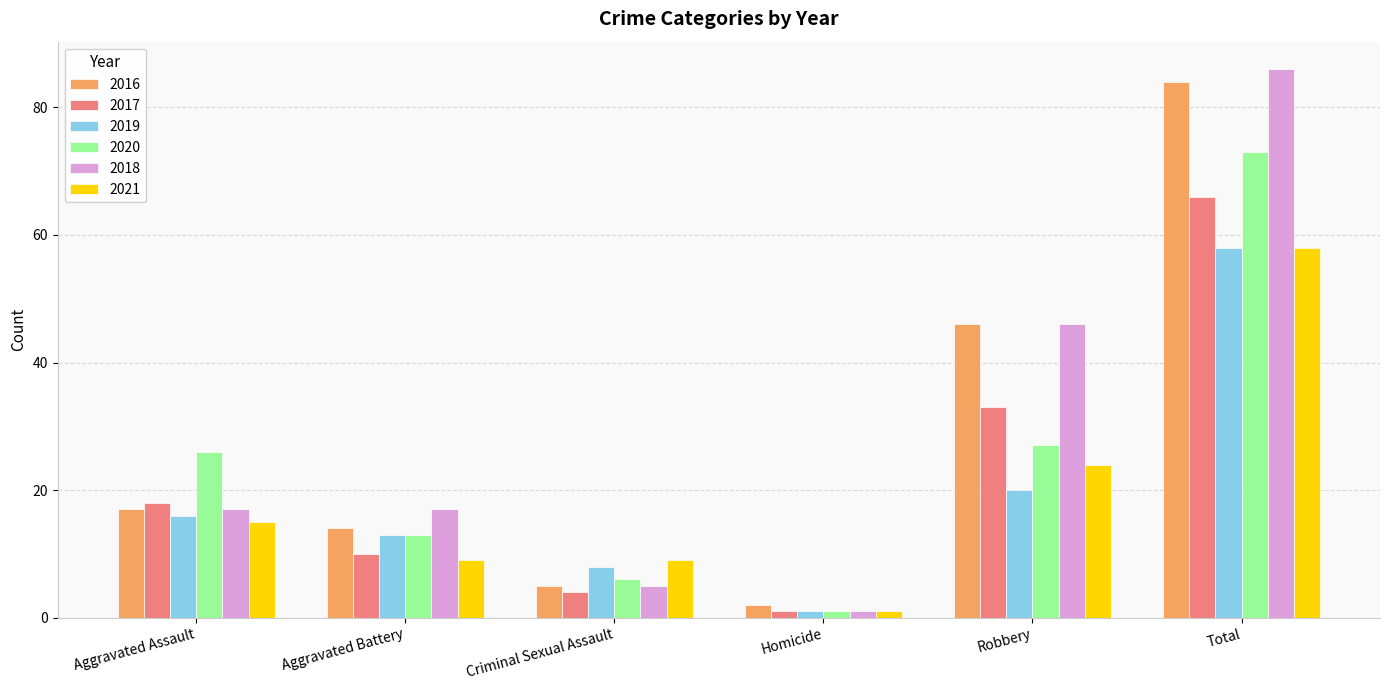

At which label does 2018 reach its minimum?

Homicide